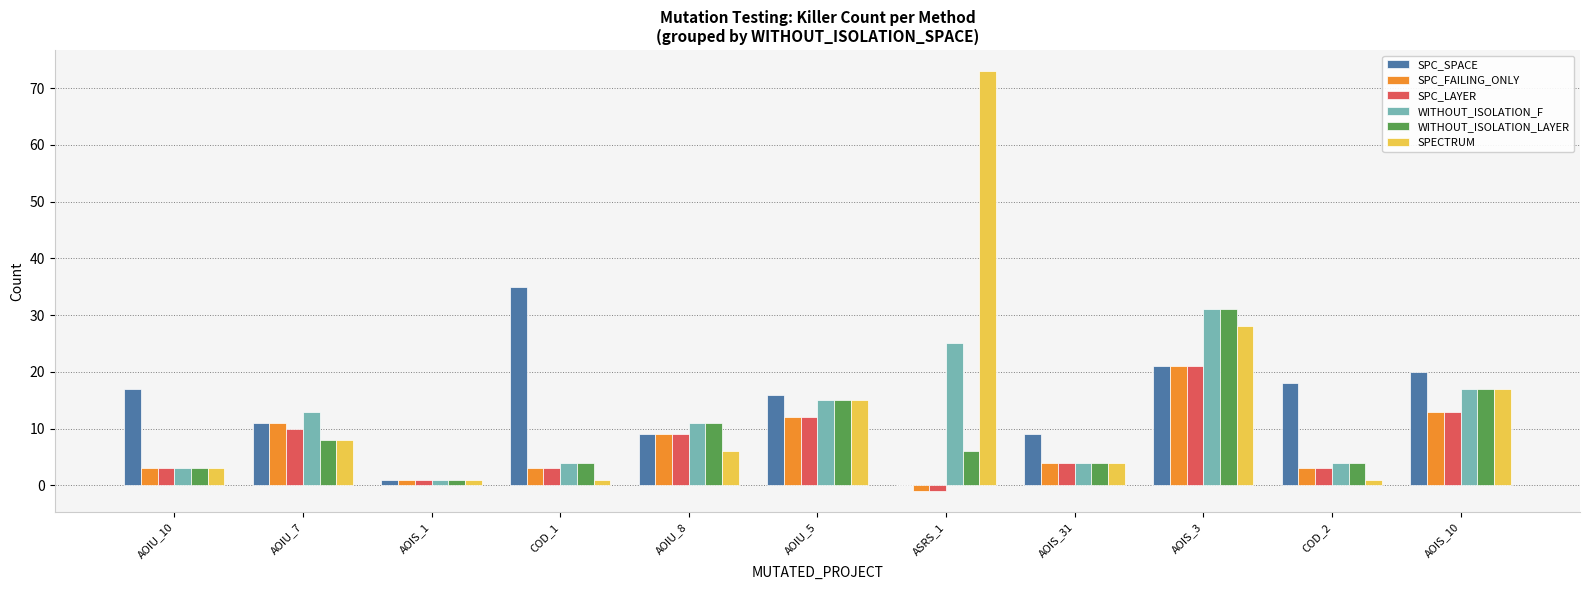

What is the greatest value displayed?

73